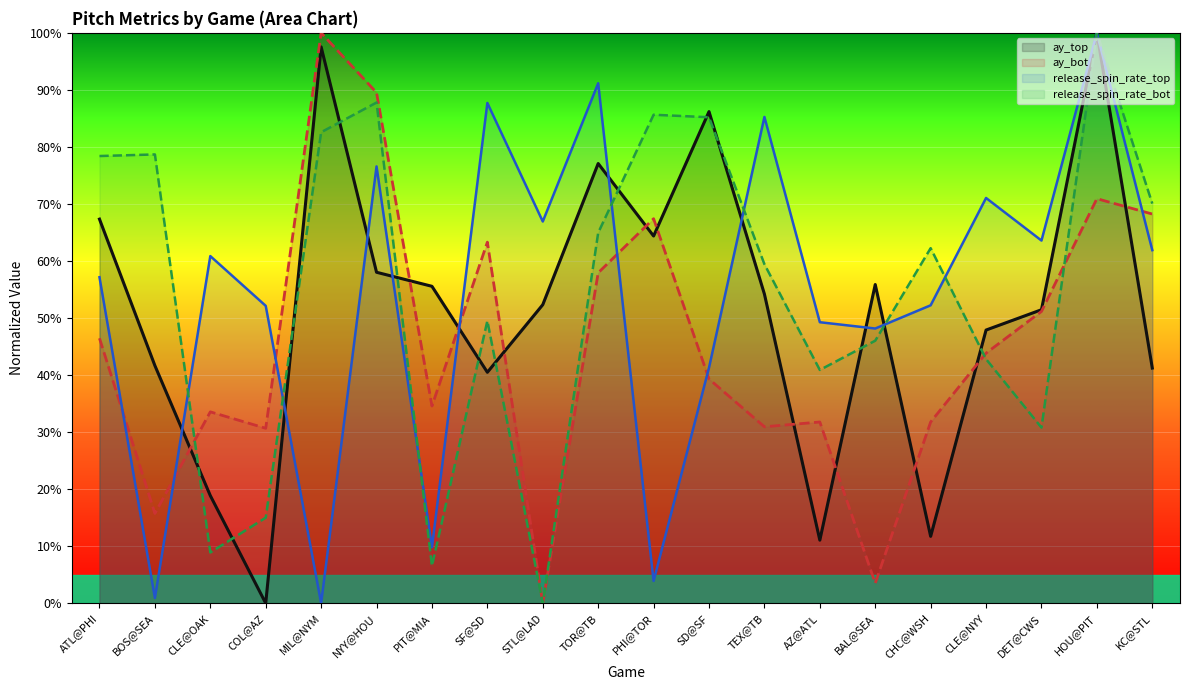

How many interior local valleys does the release_spin_rate_top series have?

7